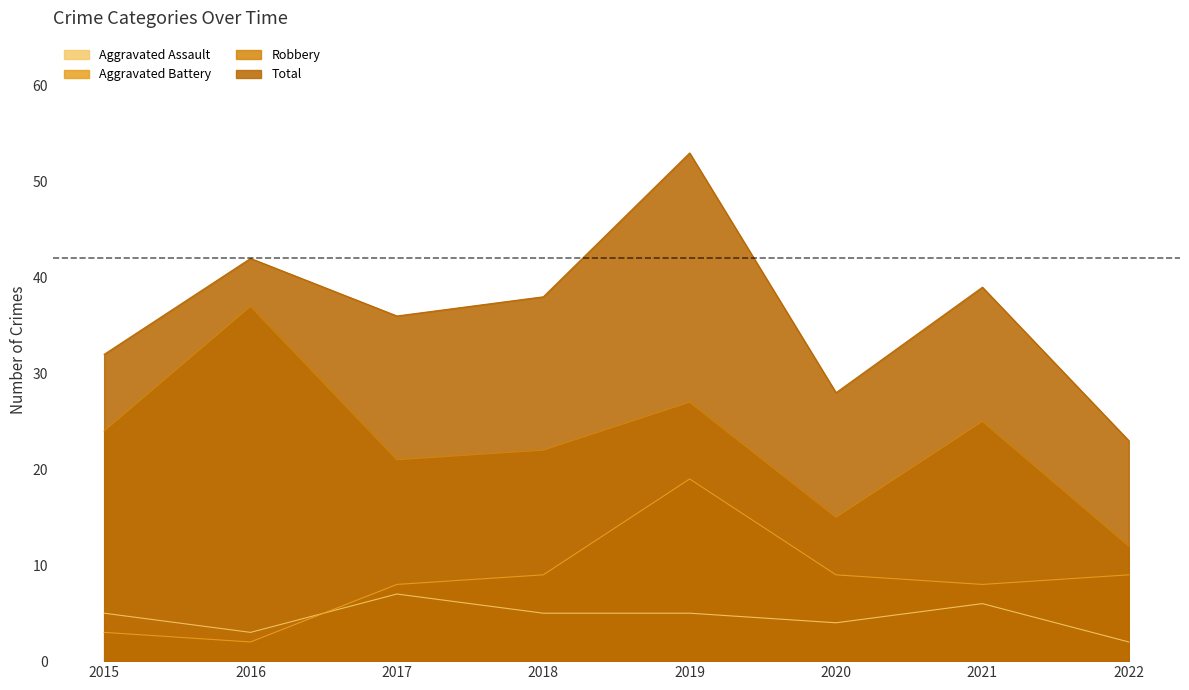

True or false: Aggravated Battery and Robbery cross at least once.

False